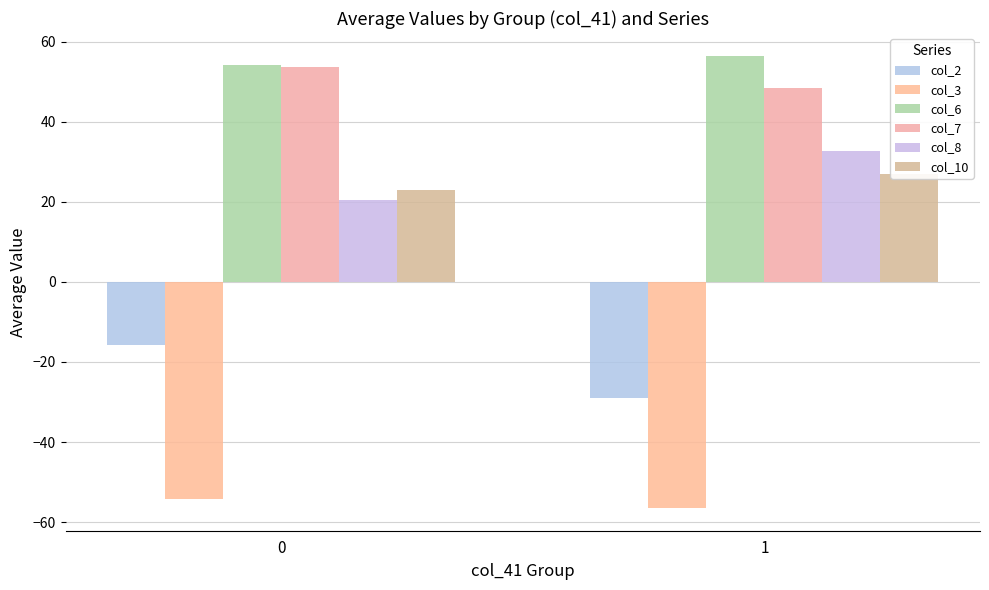

What is the average value of the col_10 series?

24.9